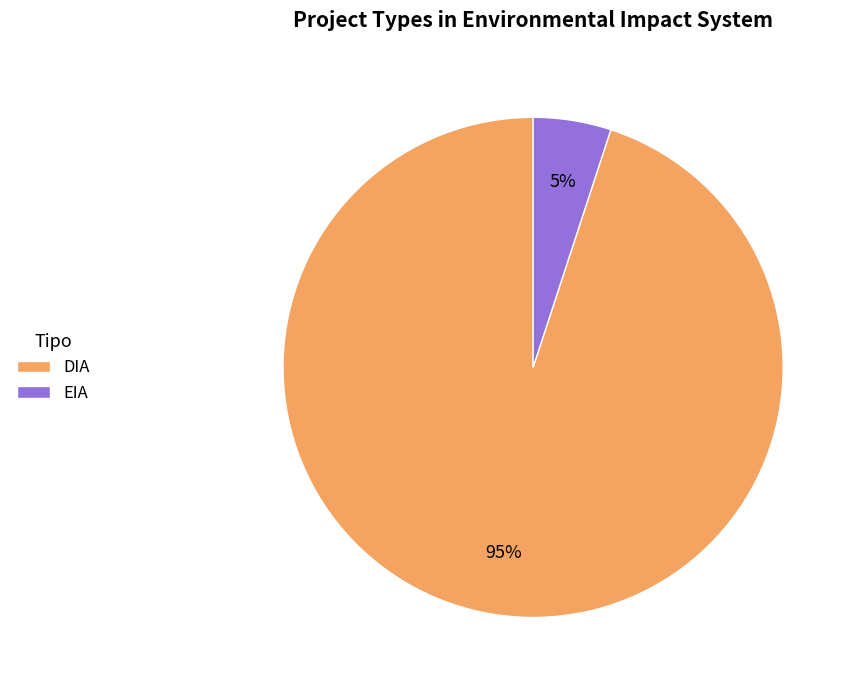

Count the number of slices in the pie.

2